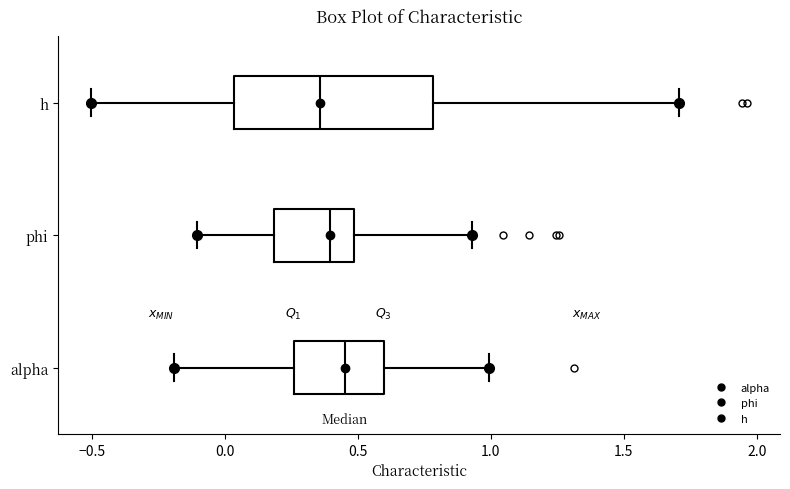

Which box has the furthest to the right median line?

alpha